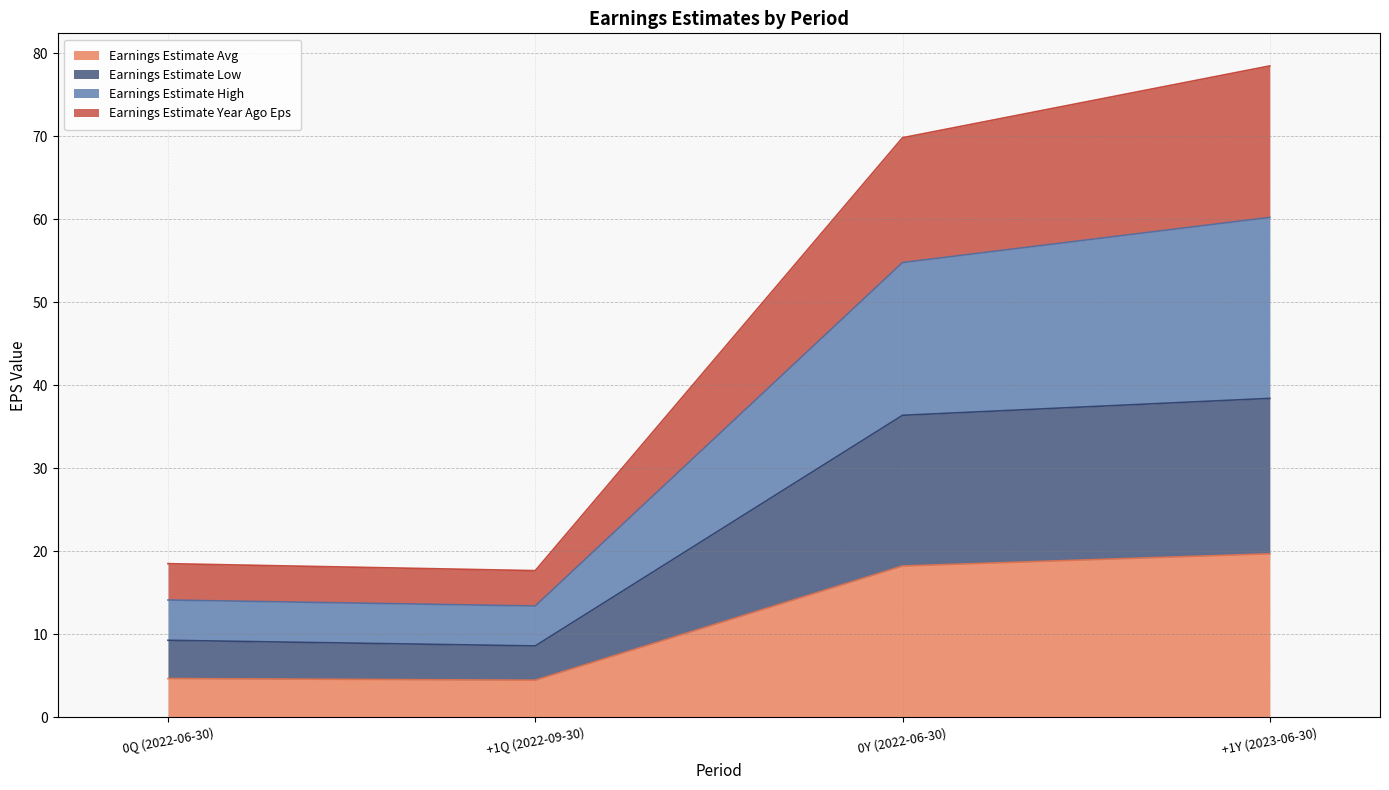

What is the total value across all series at +1Y (2023-06-30)?

78.5